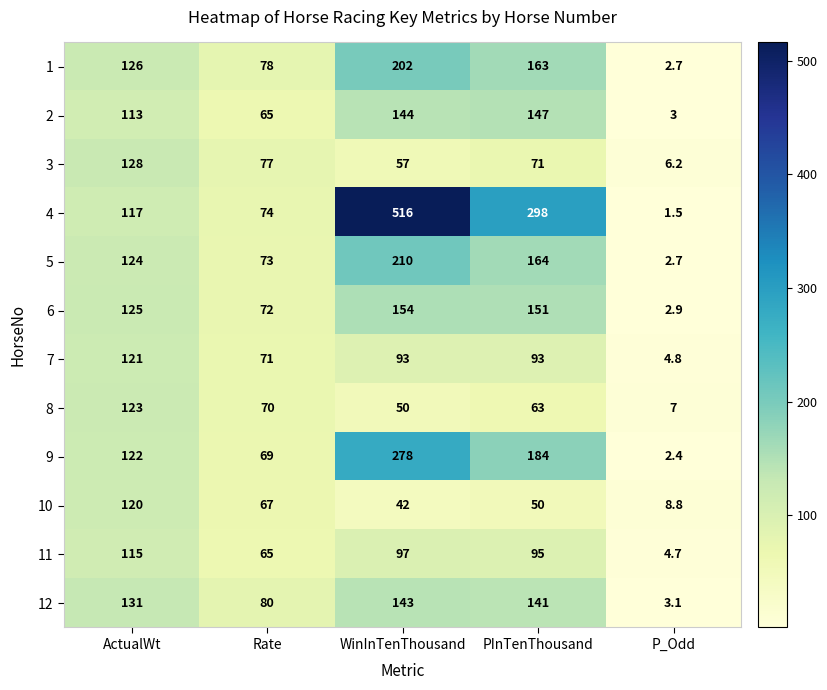

Is it true that 1 equals 78.6 at WinInTenThousand?

False